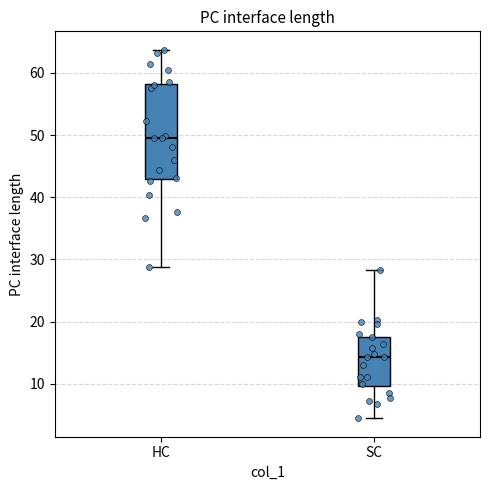

Reading left to right, read every box against the y-axis: the position of its median line, the range the box covers, and the ends of its whiskers. The values are not printed on the chart, so give them approximately, as read against the axis.

HC: median 49, box 43 to 58, whiskers 29 to 64
SC: median 14, box 10 to 18, whiskers 4 to 28